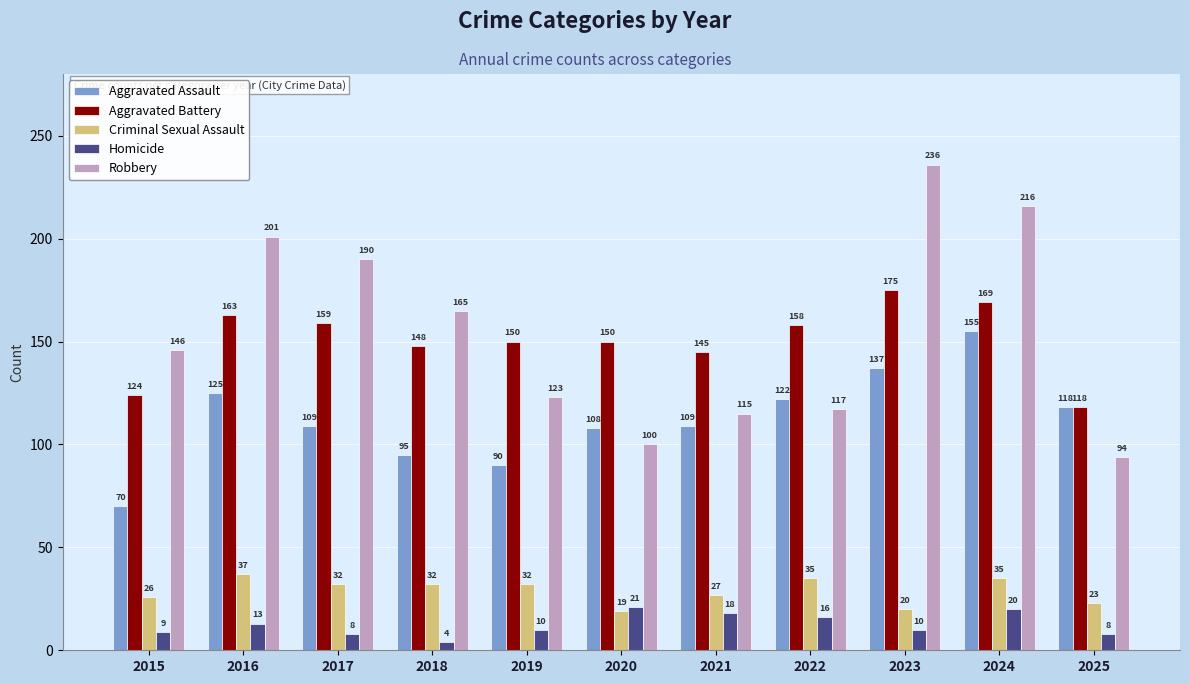

Count the number of categories in the chart.

11